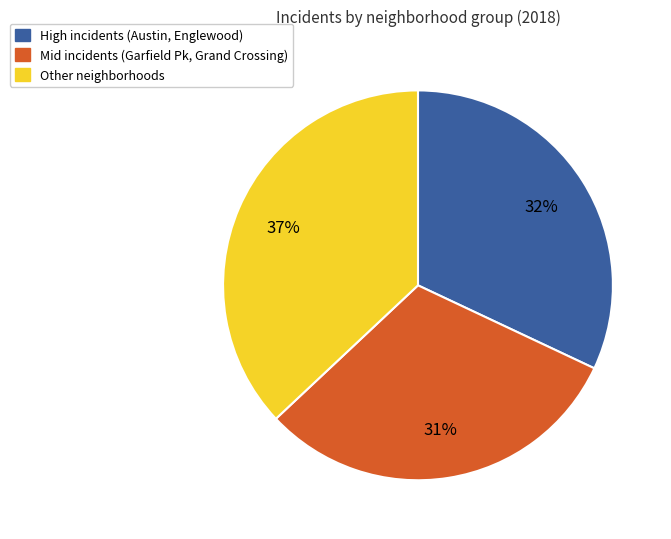

Combined, do High incidents (Austin, Englewood) and Mid incidents (Garfield Pk, Grand Crossing) account for over 50%?

Yes